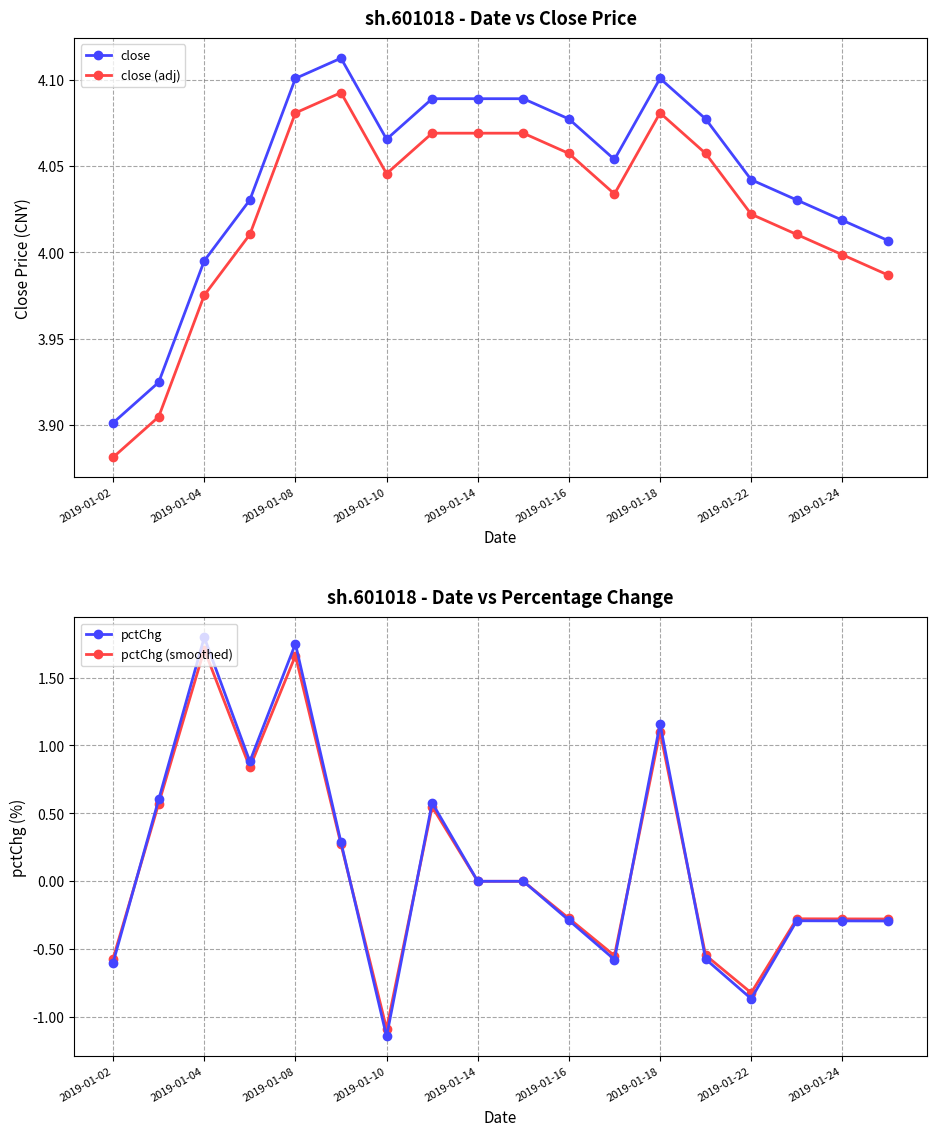

Is this an area chart (filled region under the line)?

No